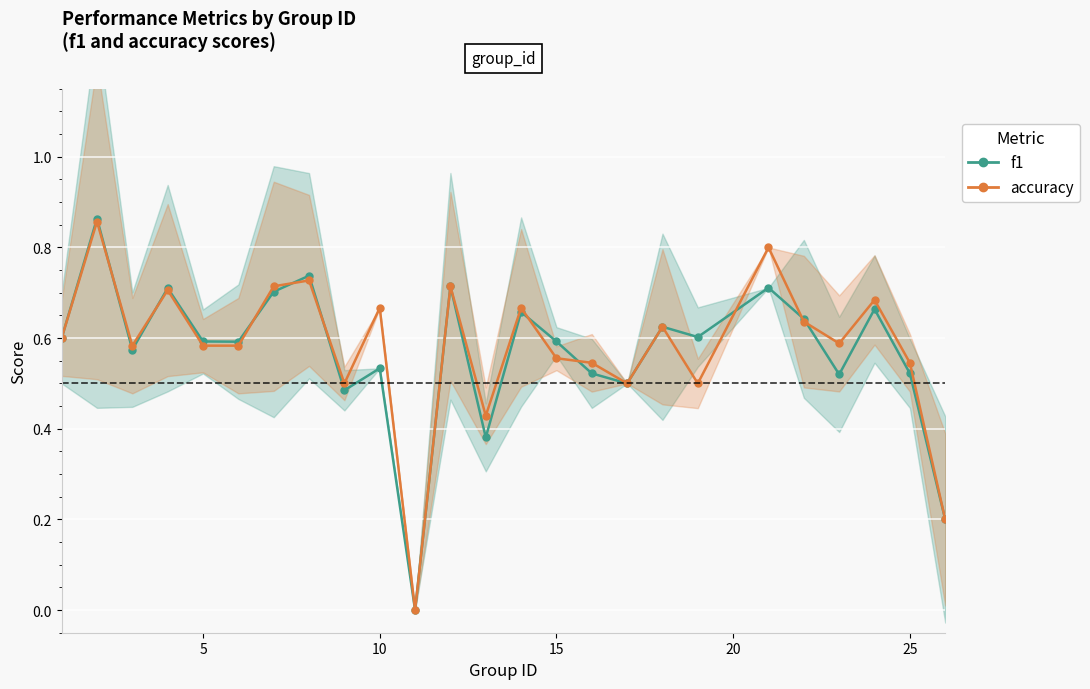

In accuracy, how many points are higher than both neighbors (excluding endpoints)?

9